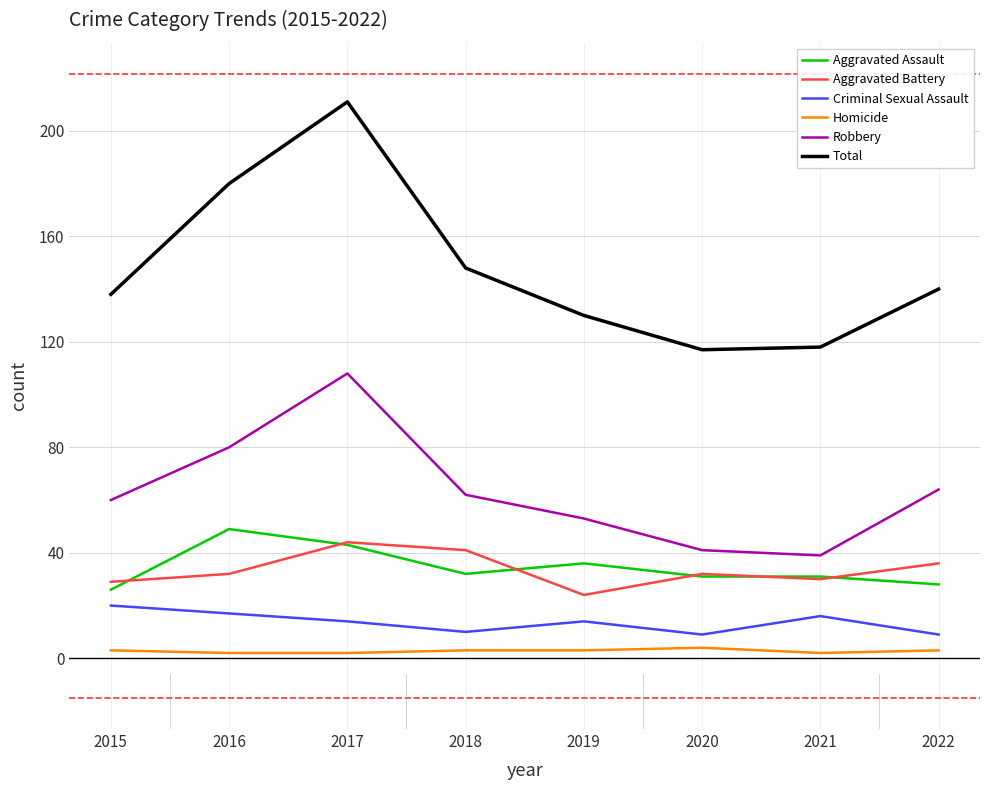

What are all the series names shown in the legend?

Aggravated Assault, Aggravated Battery, Criminal Sexual Assault, Homicide, Robbery, Total